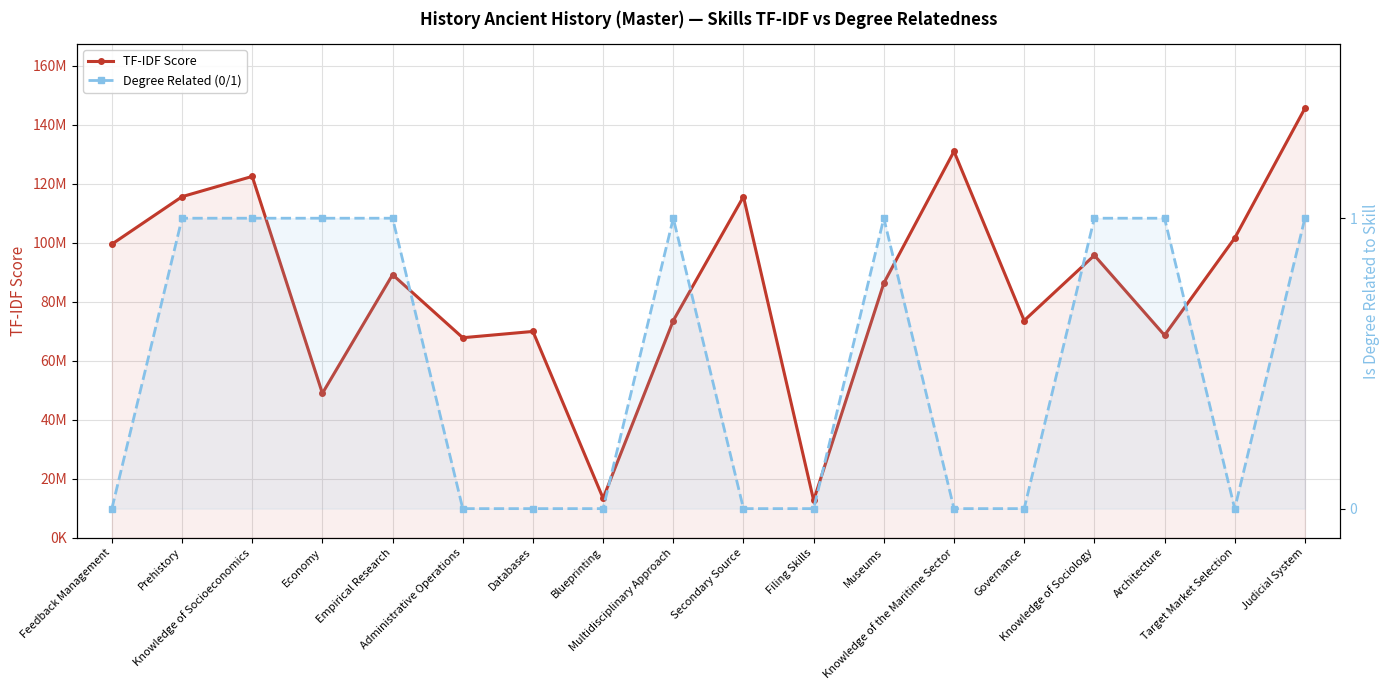

Which series has the largest range (max minus min)?

TF-IDF Score